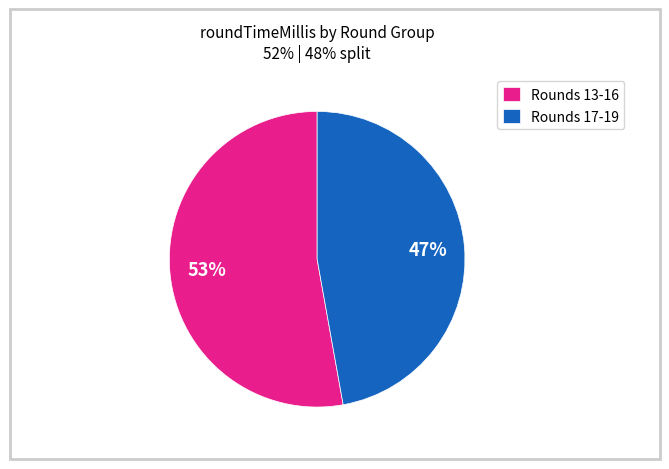

True or false: Rounds 17-19 accounts for 41% of the total.

False